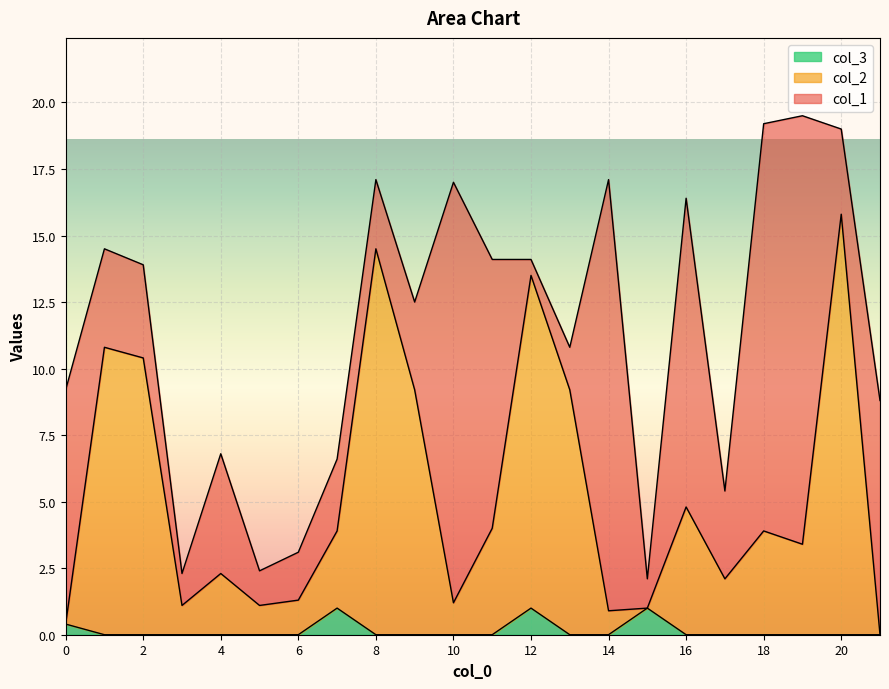

How many values in the col_3 series exceed 0?

4